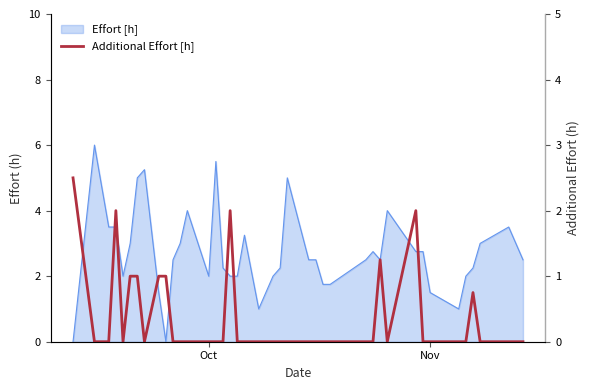

True or false: the data shows 1.6 at 19.

False